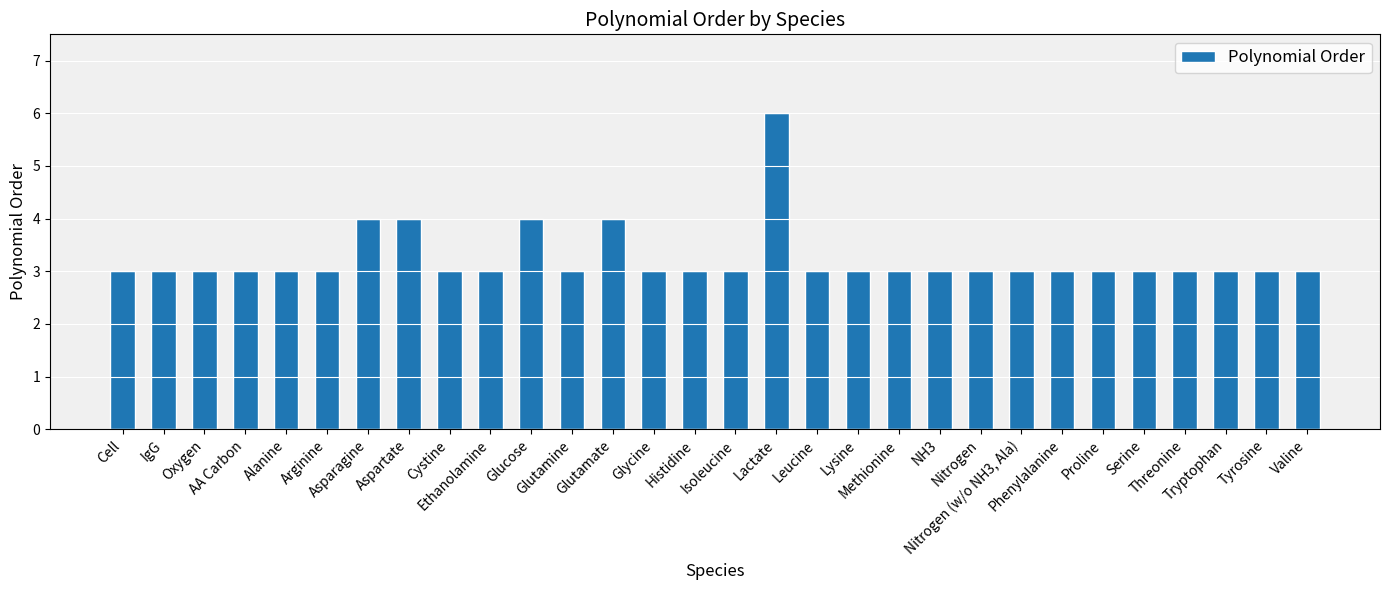

The chart shows a value of 3 at Histidine. True or false?

True